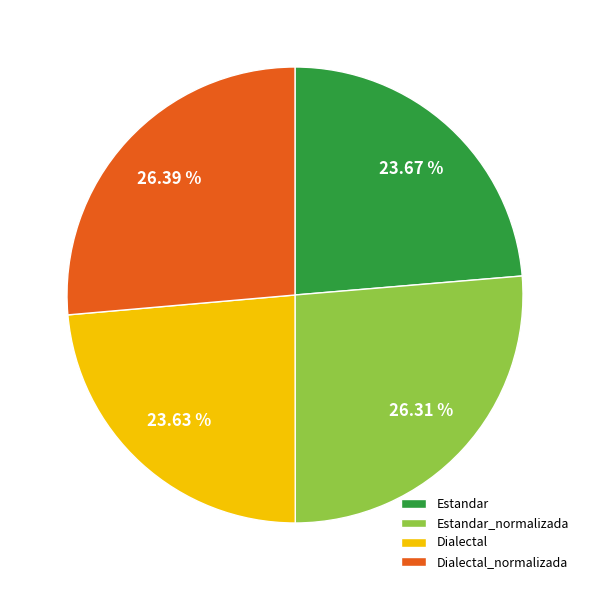

Which has a higher value, Dialectal or Estandar_normalizada?

Estandar_normalizada